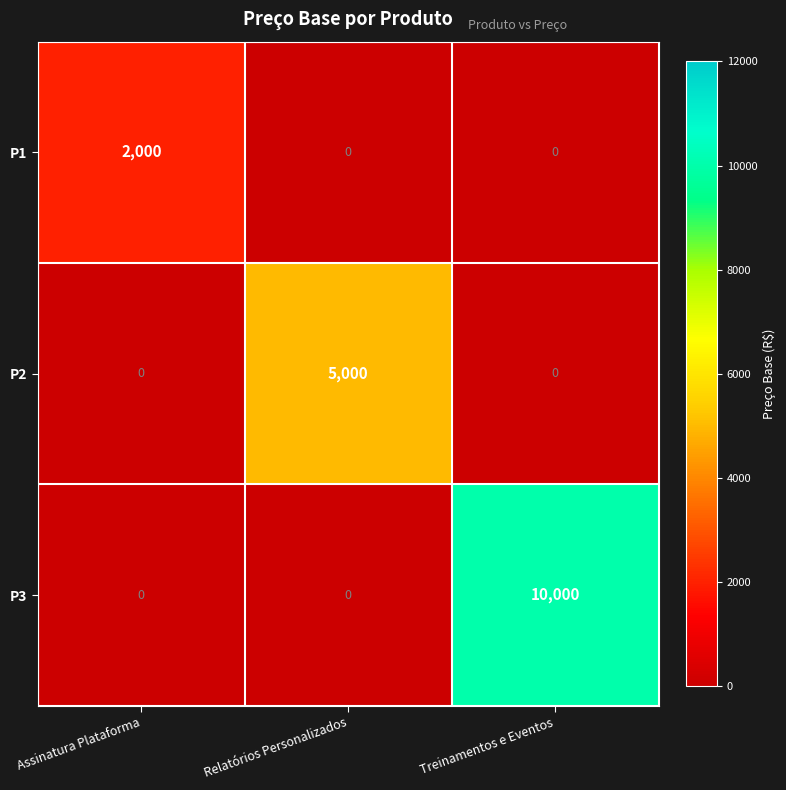

True or false: P1 has a value of -1324 at Treinamentos e Eventos.

False